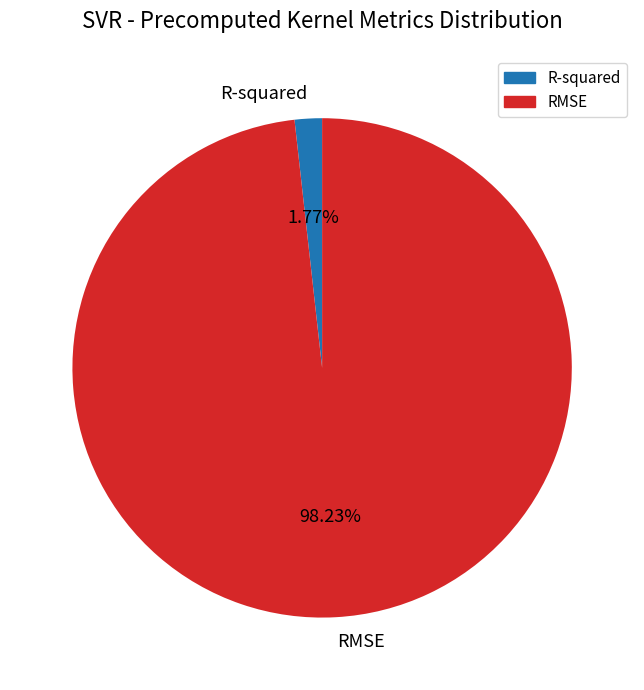

Which has a higher value, R-squared or RMSE?

RMSE